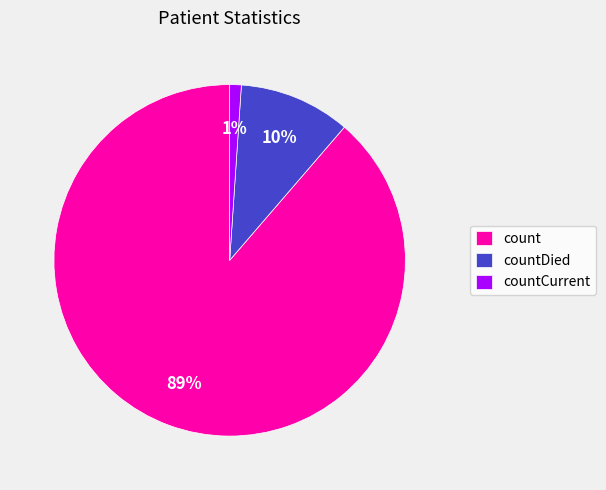

To the nearest percent, what is the difference between the largest and smallest slice percentages?

88%